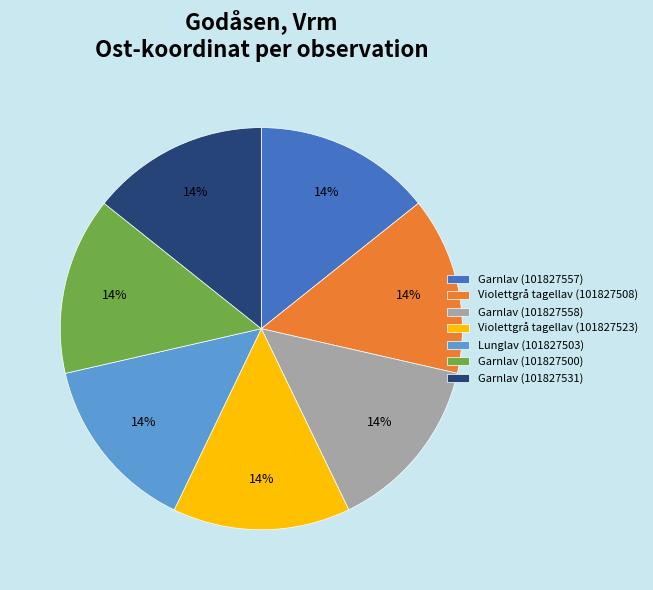

What is the ratio of the value at Garnlav (101827500) to the value at Lunglav (101827503)?

1.0